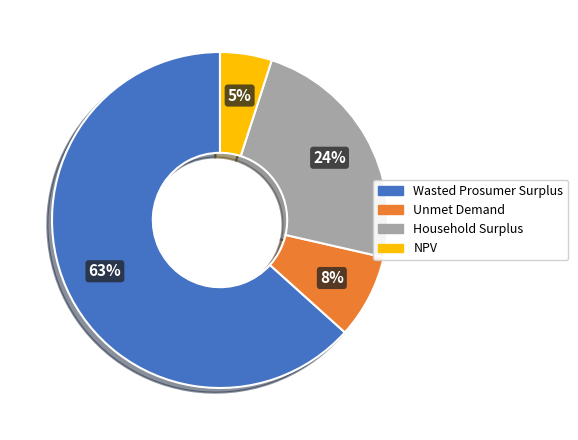

To the nearest percent, what percentage of the pie is NPV?

5%